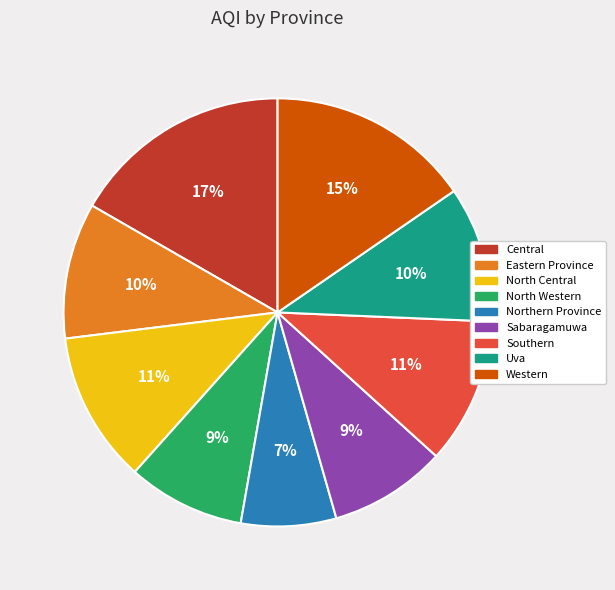

Is the sum of North Central and Sabaragamuwa greater than half?

No